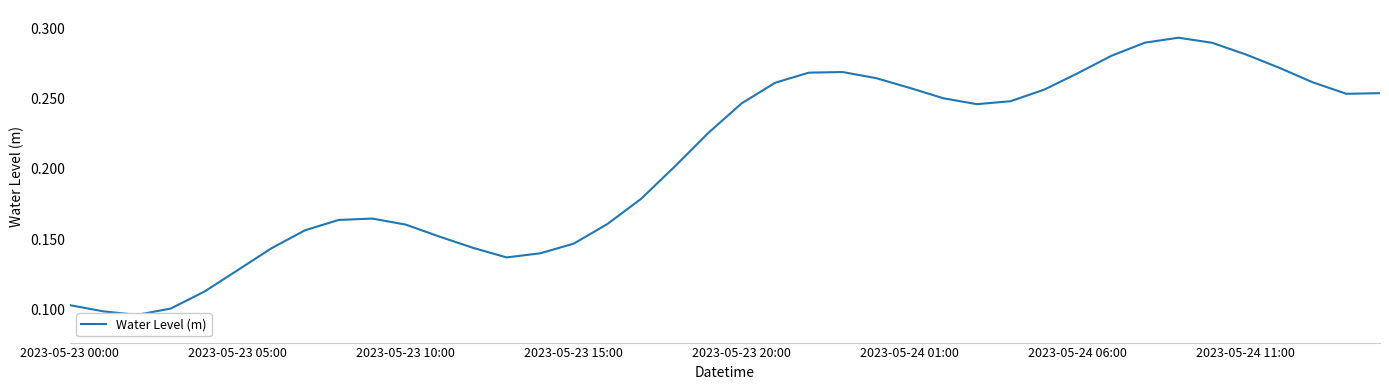

What is the average value?

0.2